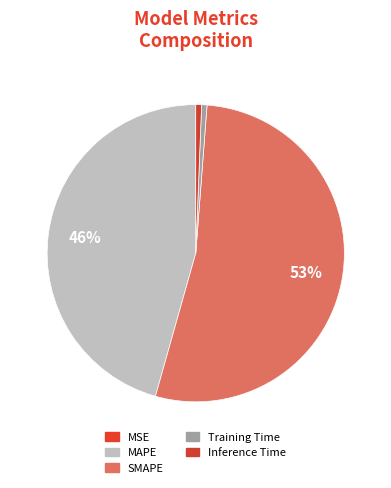

Which slice is the largest?

SMAPE